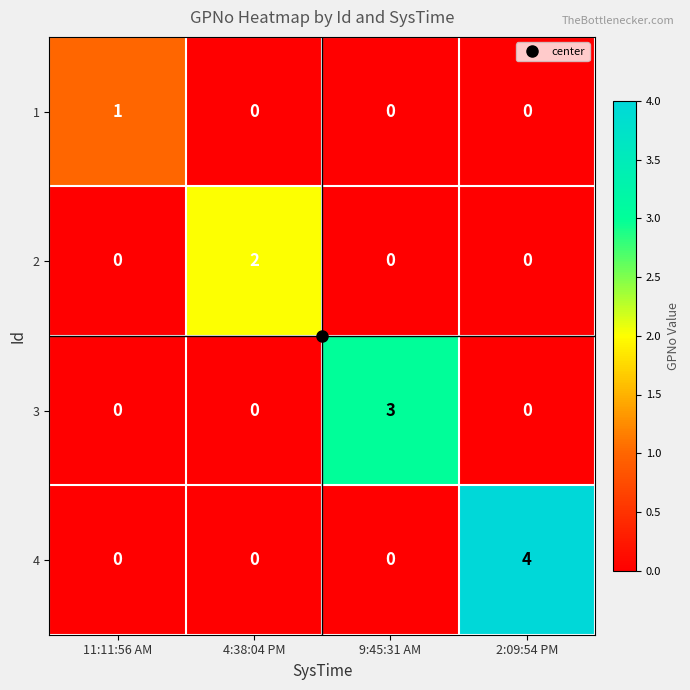

What is the highest value of the 4 series?

4